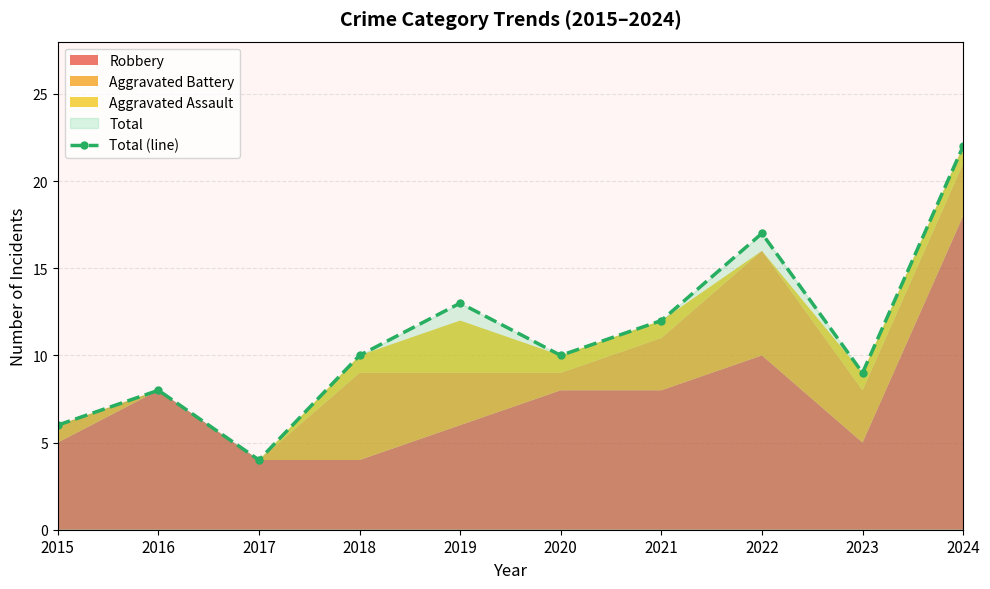

How many lines are shown in the chart?

1